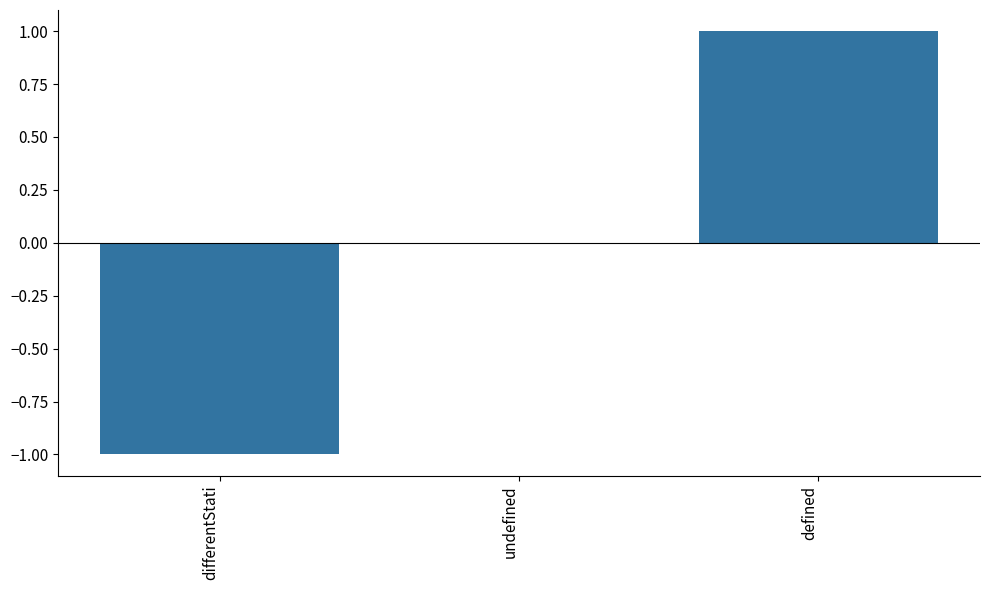

The chart shows a value of 1 at defined. True or false?

True